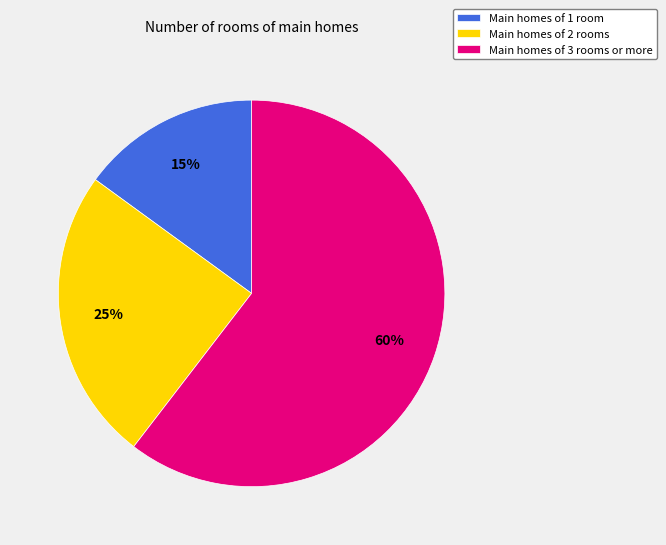

Count the number of slices in the pie.

3